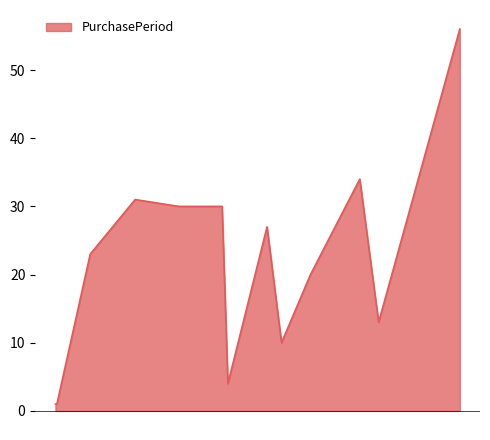

How many values are below 23?

6